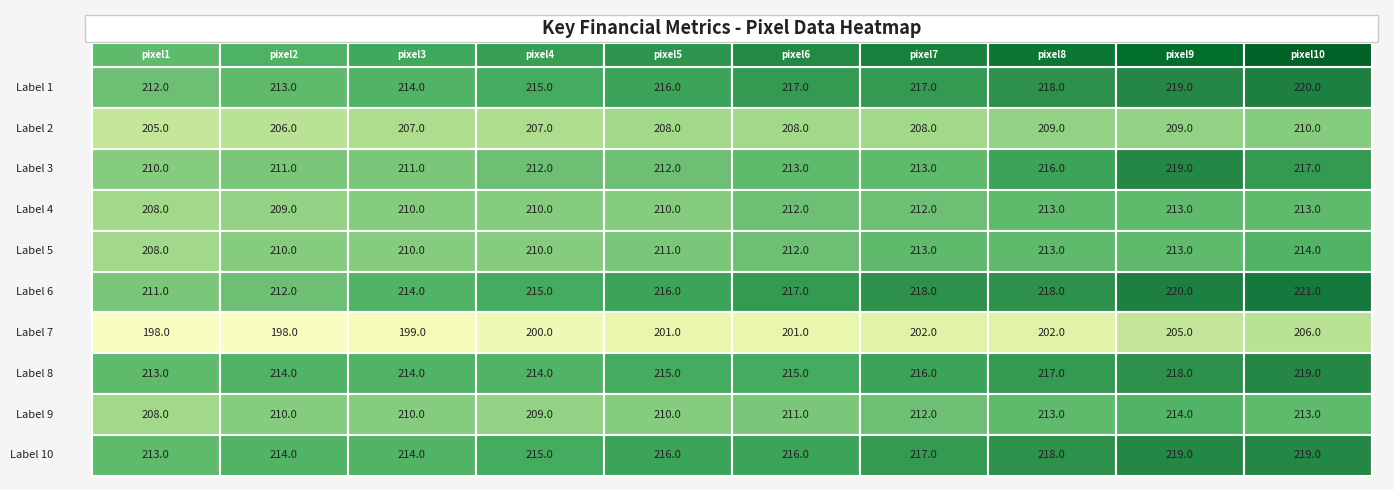

Reading left to right, extract all data points from this chart.

row0: 0=212	1=213	2=214	3=215	4=216	5=217	6=217	7=218	8=219	9=220
row1: 0=205	1=206	2=207	3=207	4=208	5=208	6=208	7=209	8=209	9=210
row2: 0=210	1=211	2=211	3=212	4=212	5=213	6=213	7=216	8=219	9=217
row3: 0=208	1=209	2=210	3=210	4=210	5=212	6=212	7=213	8=213	9=213
row4: 0=208	1=210	2=210	3=210	4=211	5=212	6=213	7=213	8=213	9=214
row5: 0=211	1=212	2=214	3=215	4=216	5=217	6=218	7=218	8=220	9=221
row6: 0=198	1=198	2=199	3=200	4=201	5=201	6=202	7=202	8=205	9=206
row7: 0=213	1=214	2=214	3=214	4=215	5=215	6=216	7=217	8=218	9=219
row8: 0=208	1=210	2=210	3=209	4=210	5=211	6=212	7=213	8=214	9=213
row9: 0=213	1=214	2=214	3=215	4=216	5=216	6=217	7=218	8=219	9=219